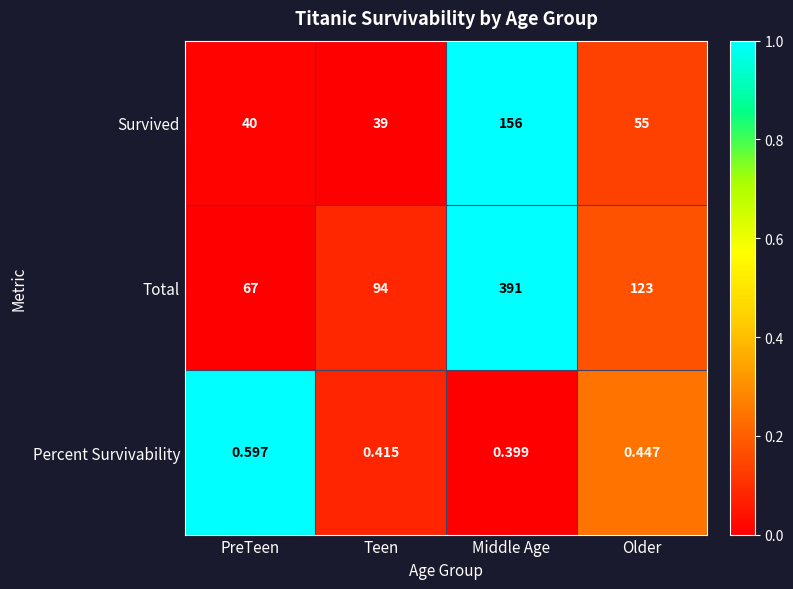

List the series in order of their peak value, lowest first.

Percent Survivability, Survived, Total